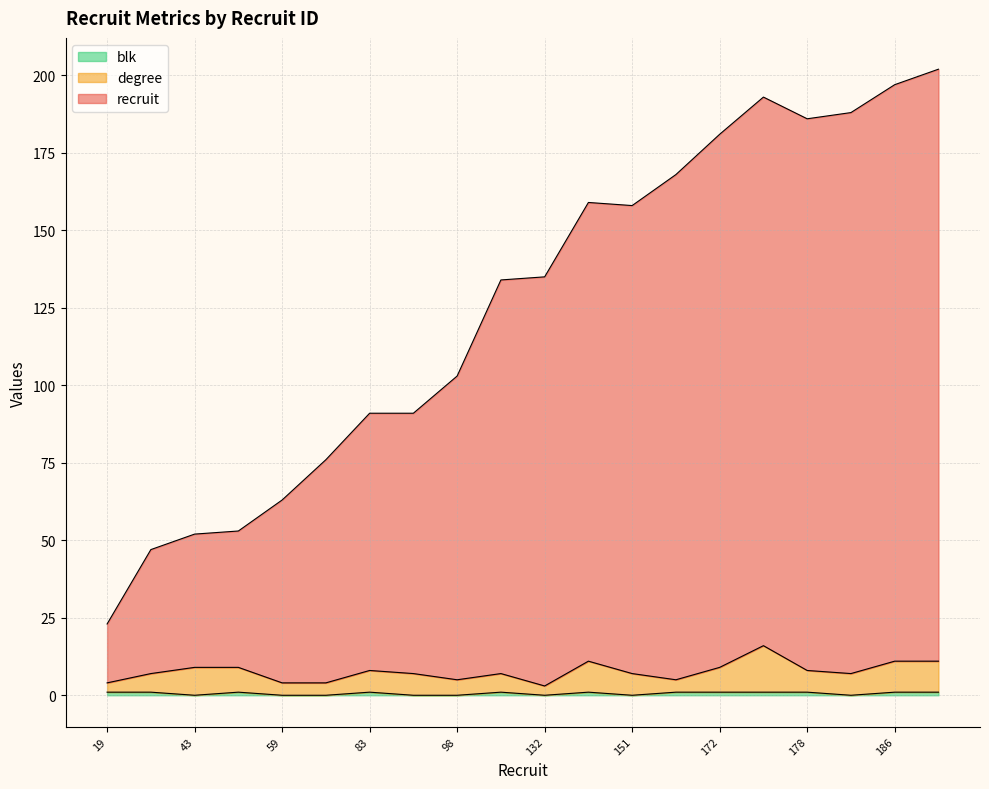

In degree, how many points are higher than both neighbors (excluding endpoints)?

4